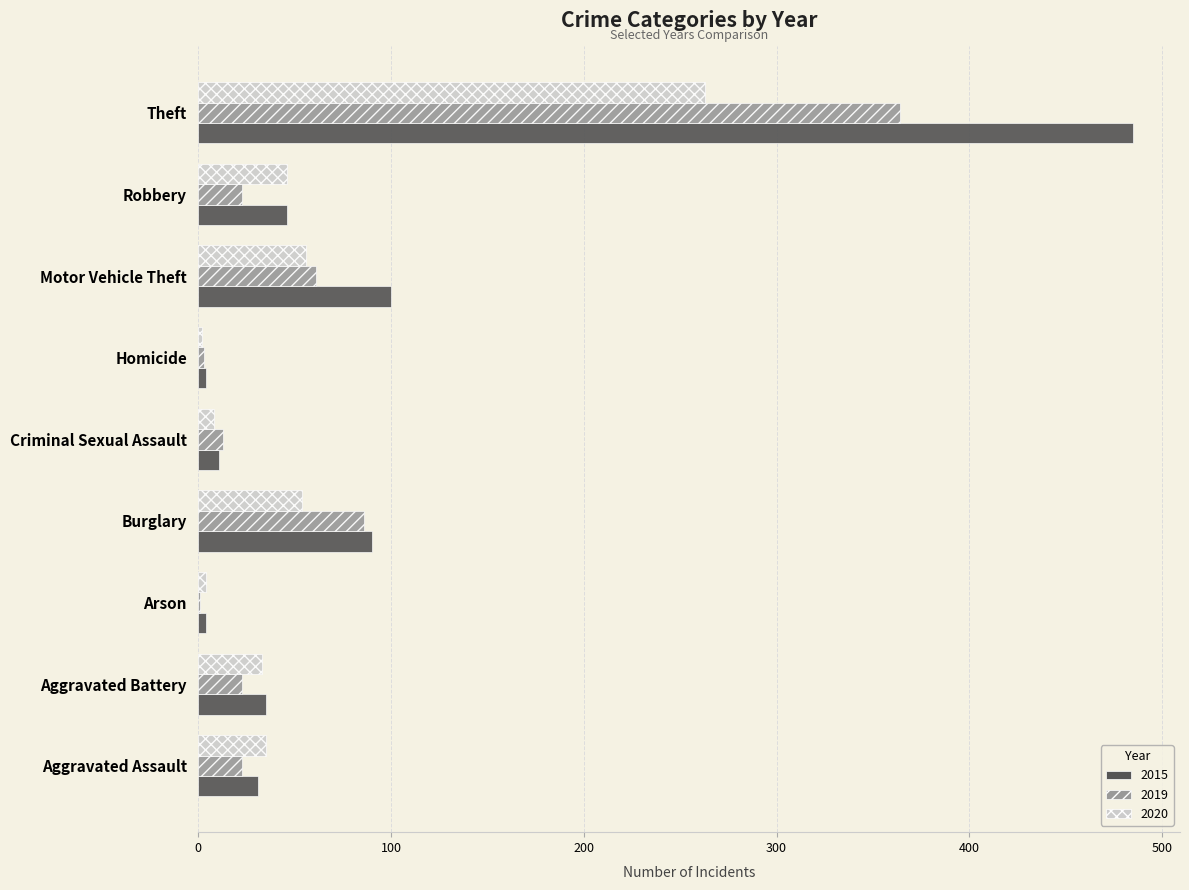

What are all the series names shown in the legend?

2015, 2019, 2020